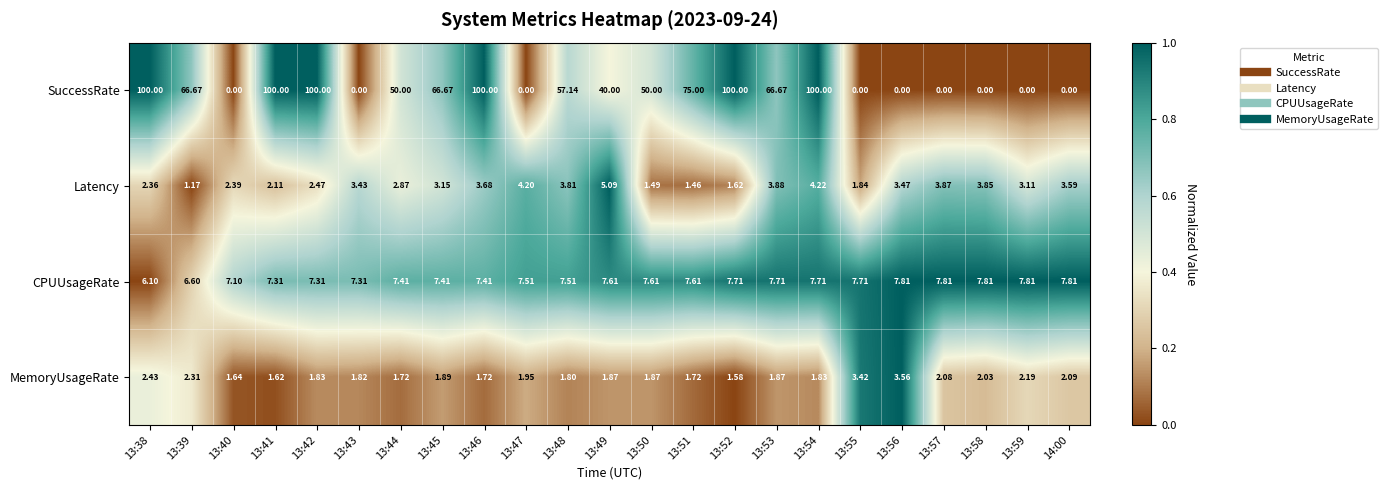

Rank the series by their maximum value, from highest to lowest.

SuccessRate, CPUUsageRate, Latency, MemoryUsageRate